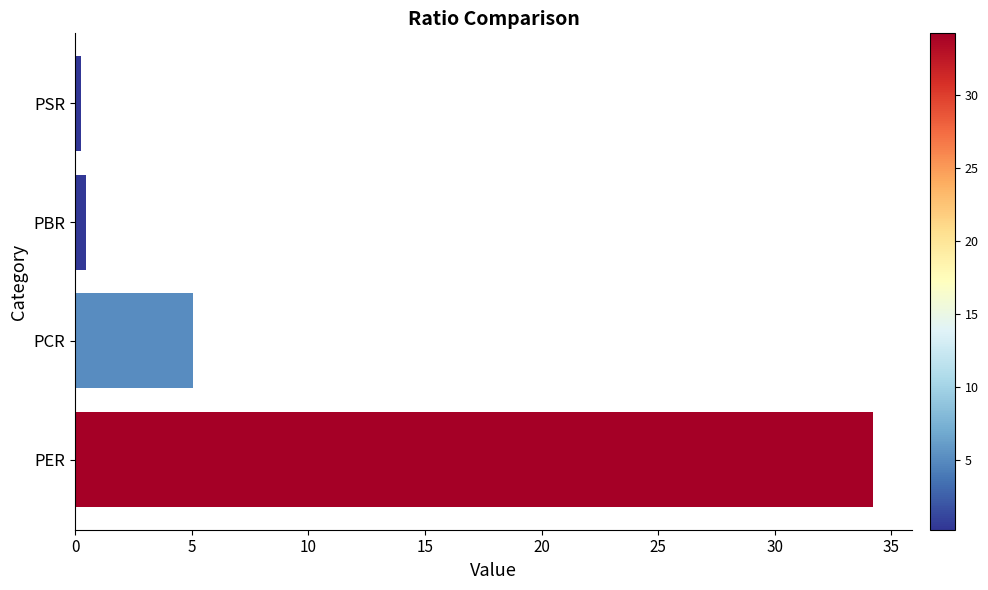

What is the difference between the maximum and minimum values?

34.0